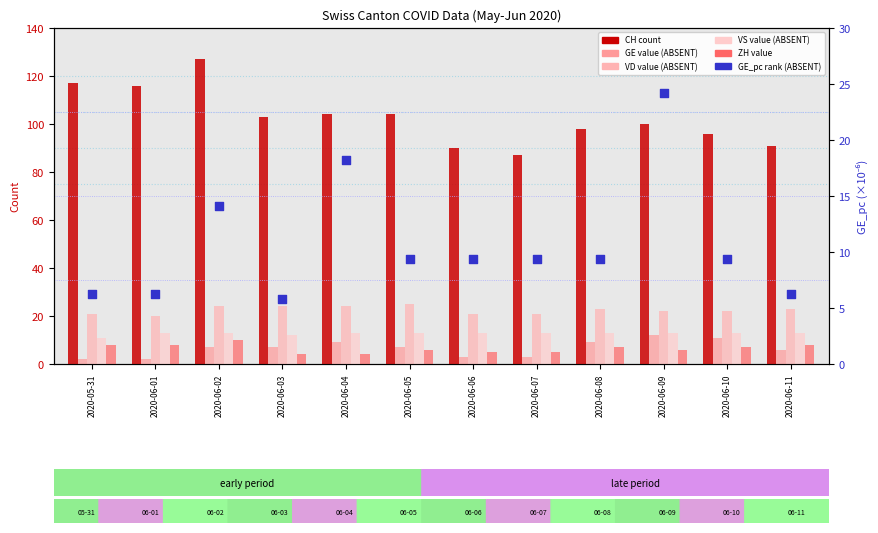

At which category is the sum across all series the highest?

2020-06-02